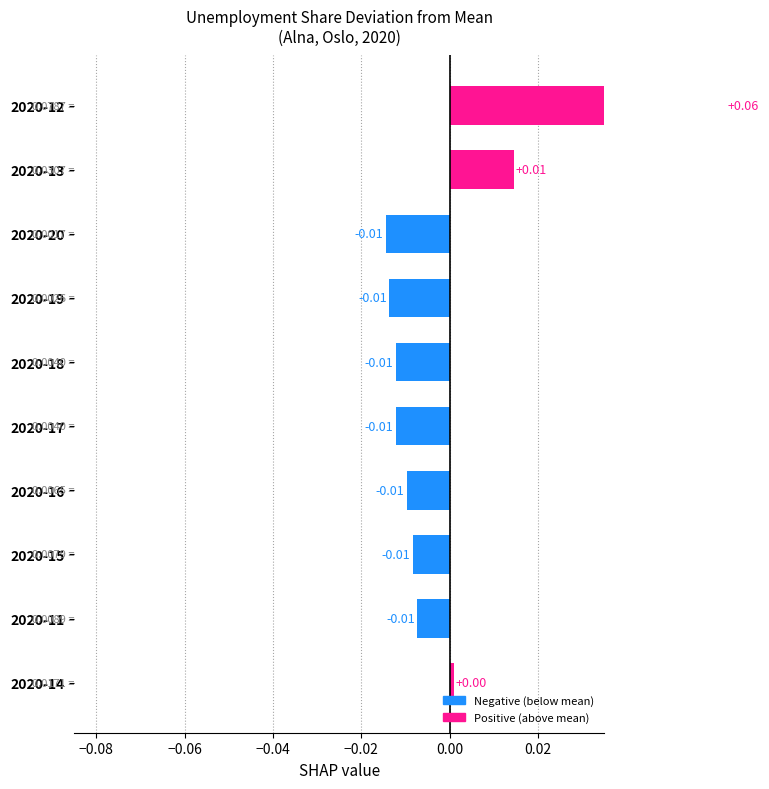

How many distinct data groups are displayed?

1